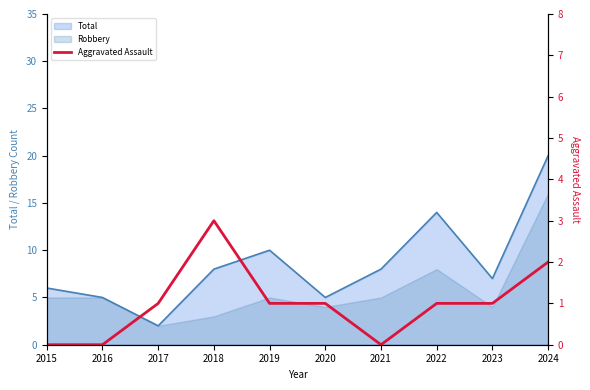

How many points are higher than both their immediate neighbors (excluding endpoints)?

1